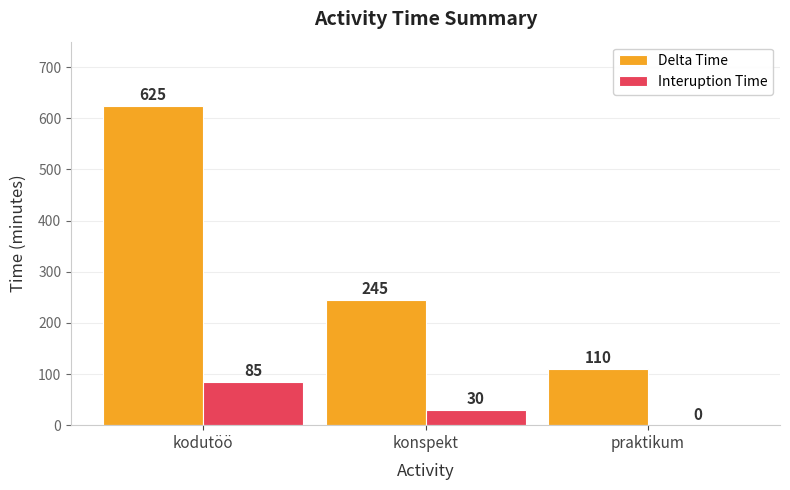

Where is Delta Time nearest to the value 367?

konspekt